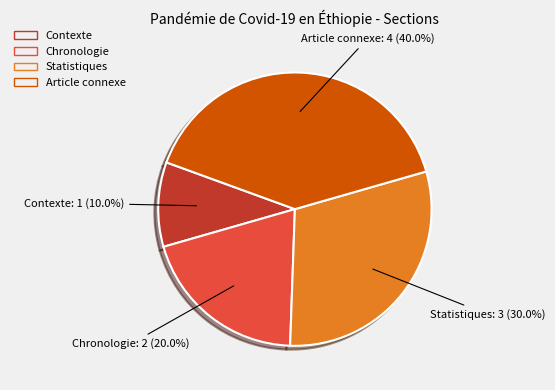

How much of the chart is everything except Article connexe?

60.0%